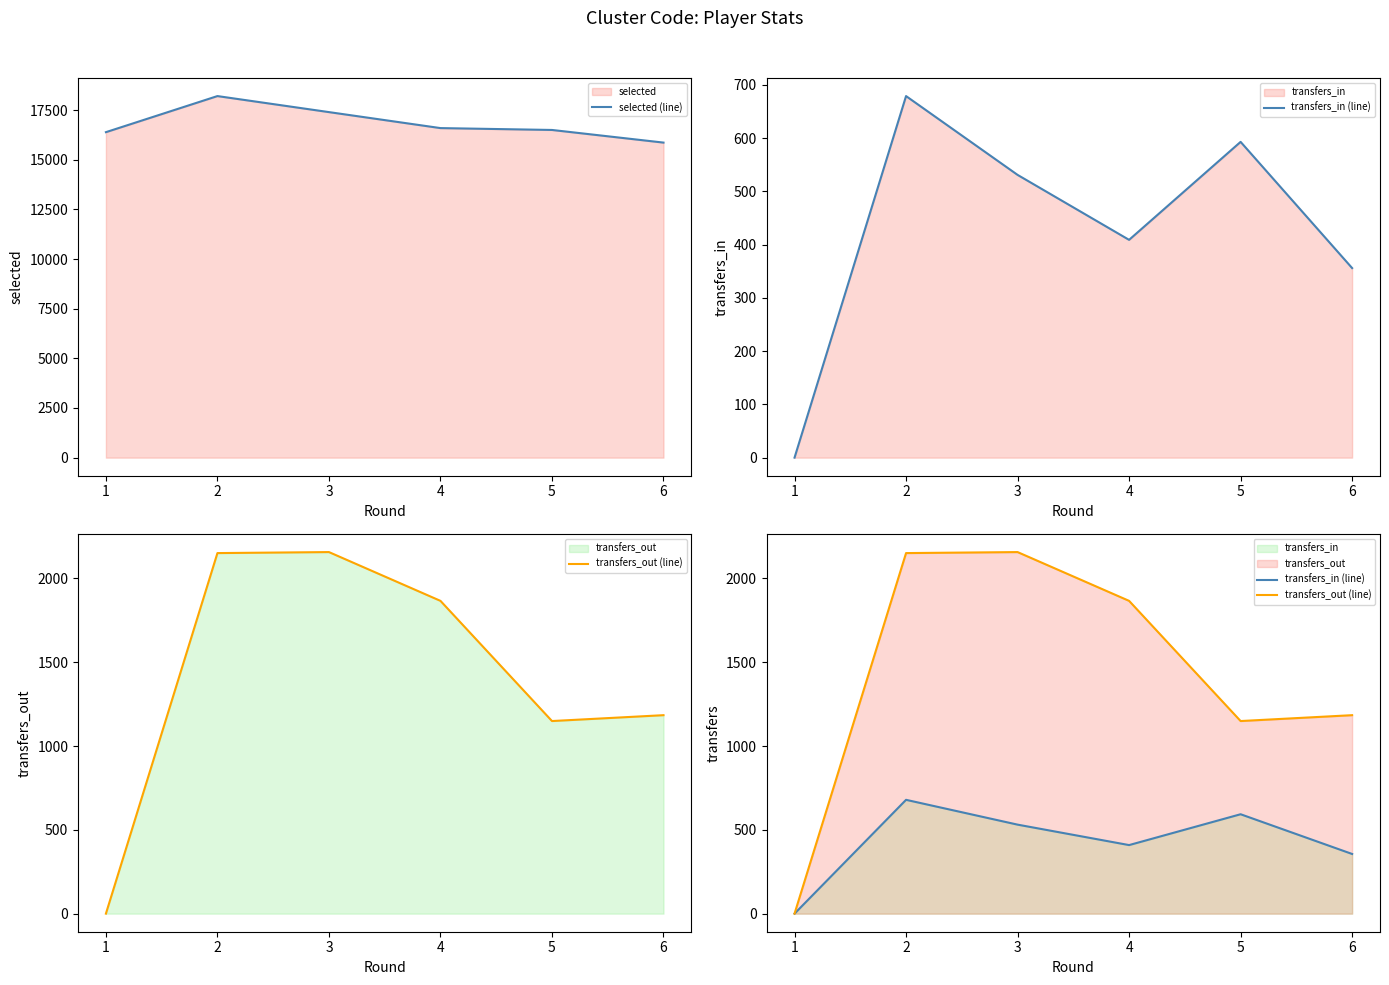

How many values in transfers_out (line) are above zero?

5